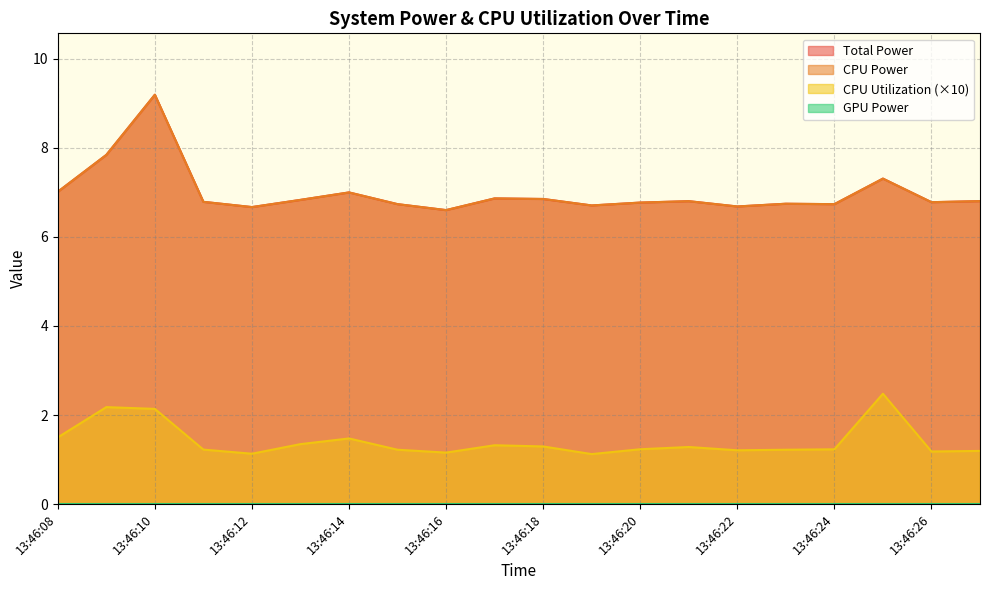

Reading left to right, extract all data points from this chart.

Total Power: 13:46:08=7.0	13:46:09=7.8	13:46:10=9.2	13:46:11=6.8	13:46:12=6.7	13:46:13=6.8	13:46:14=7.0	13:46:15=6.7	13:46:16=6.6	13:46:17=6.9	13:46:18=6.9	13:46:19=6.7	13:46:20=6.8	13:46:21=6.8	13:46:22=6.7	13:46:23=6.7	13:46:24=6.7	13:46:25=7.3	13:46:26=6.8	13:46:27=6.8
CPU Power: 13:46:08=7.0	13:46:09=7.8	13:46:10=9.2	13:46:11=6.8	13:46:12=6.7	13:46:13=6.8	13:46:14=7.0	13:46:15=6.7	13:46:16=6.6	13:46:17=6.9	13:46:18=6.9	13:46:19=6.7	13:46:20=6.8	13:46:21=6.8	13:46:22=6.7	13:46:23=6.7	13:46:24=6.7	13:46:25=7.3	13:46:26=6.8	13:46:27=6.8
CPU Utilization: 13:46:08=1.5	13:46:09=2.2	13:46:10=2.1	13:46:11=1.2	13:46:12=1.1	13:46:13=1.3	13:46:14=1.5	13:46:15=1.2	13:46:16=1.2	13:46:17=1.3	13:46:18=1.3	13:46:19=1.1	13:46:20=1.2	13:46:21=1.3	13:46:22=1.2	13:46:23=1.2	13:46:24=1.2	13:46:25=2.5	13:46:26=1.2	13:46:27=1.2